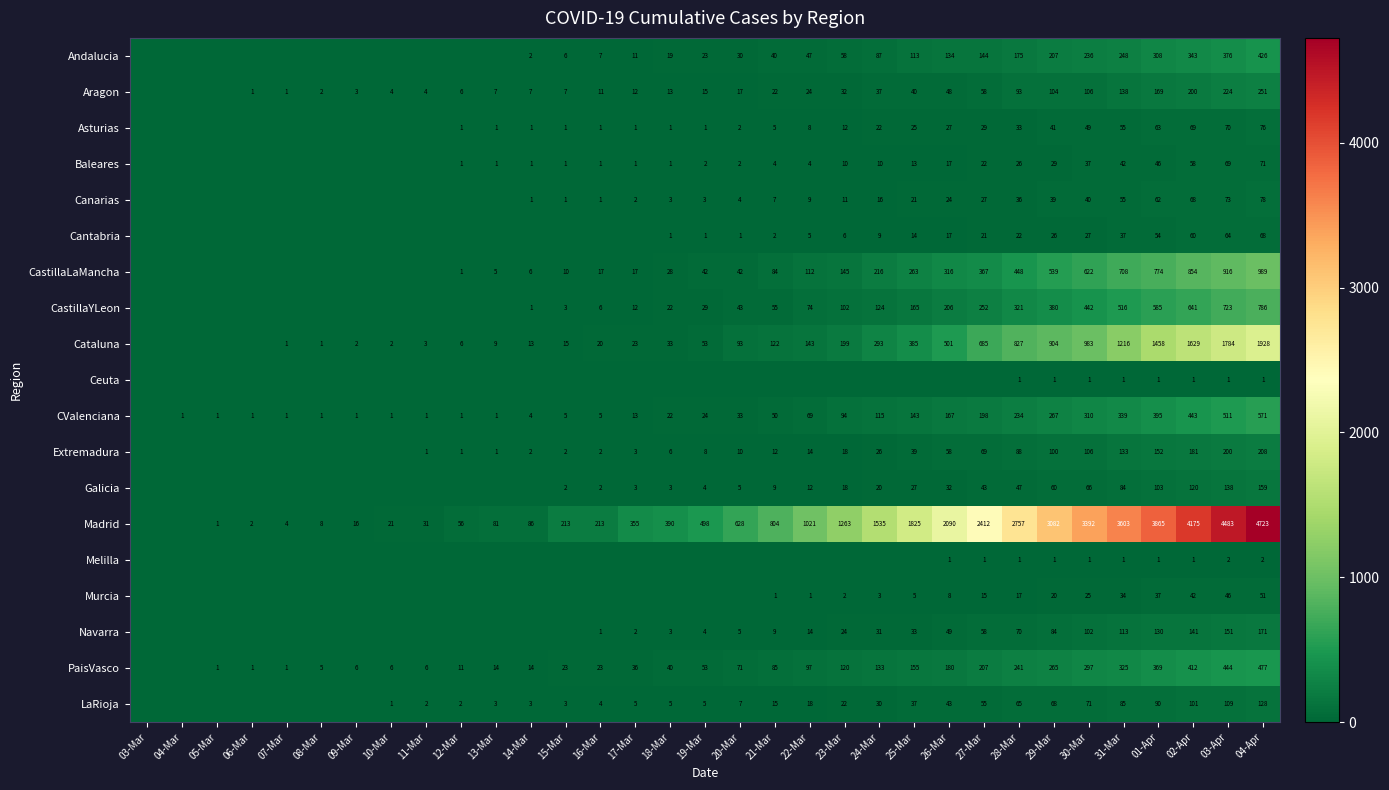

True or false: CValenciana has a value of 17 at 17-Mar.

False